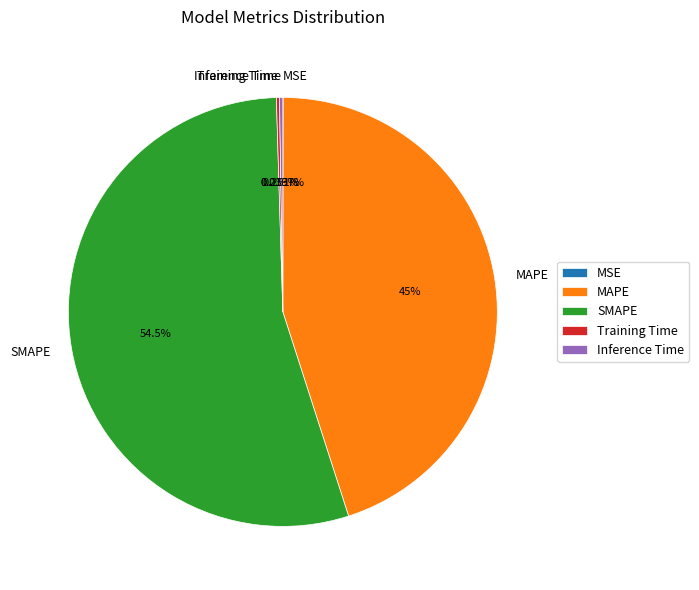

Combined, do MAPE and SMAPE account for over 50%?

Yes